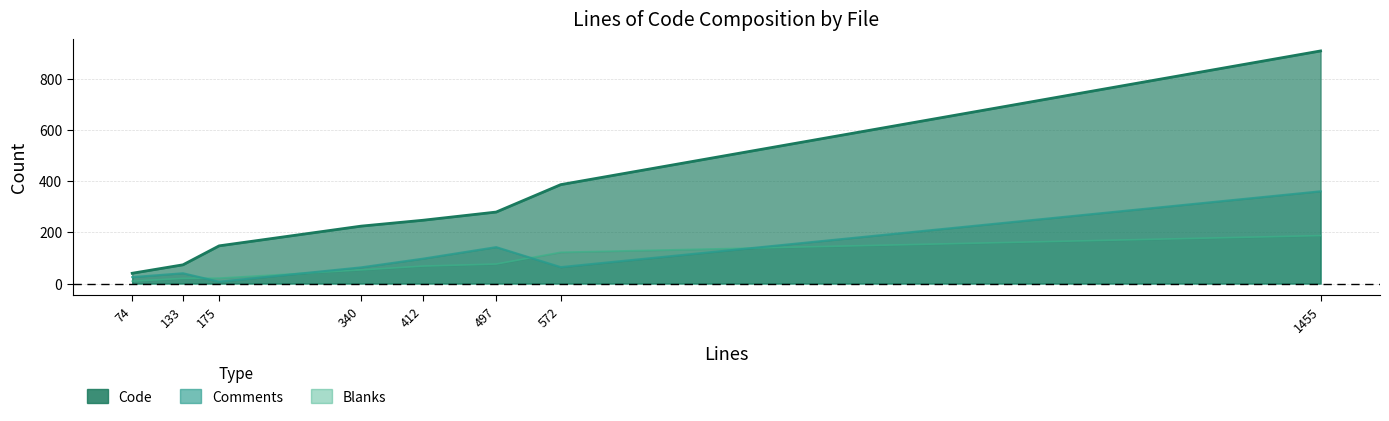

What are all the series names shown in the legend?

Code, Comments, Blanks